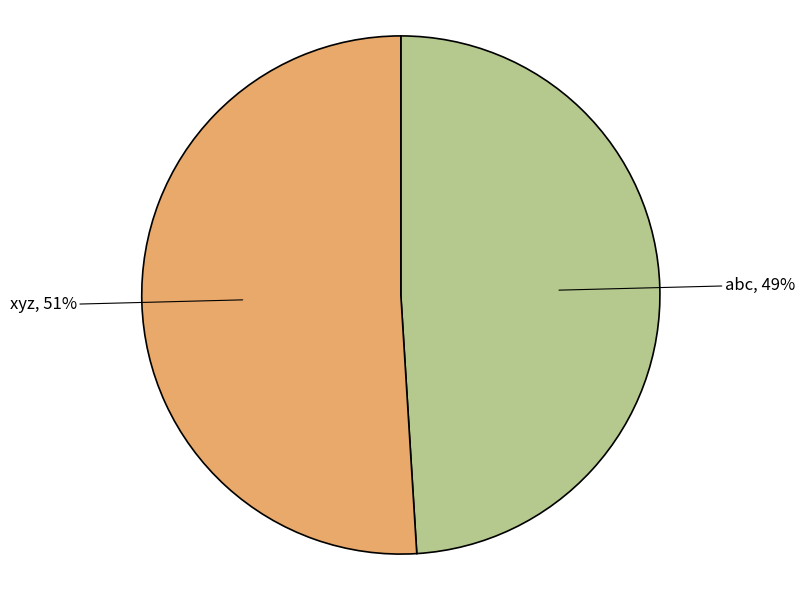

Is there any slice that represents more than half of the pie?

Yes